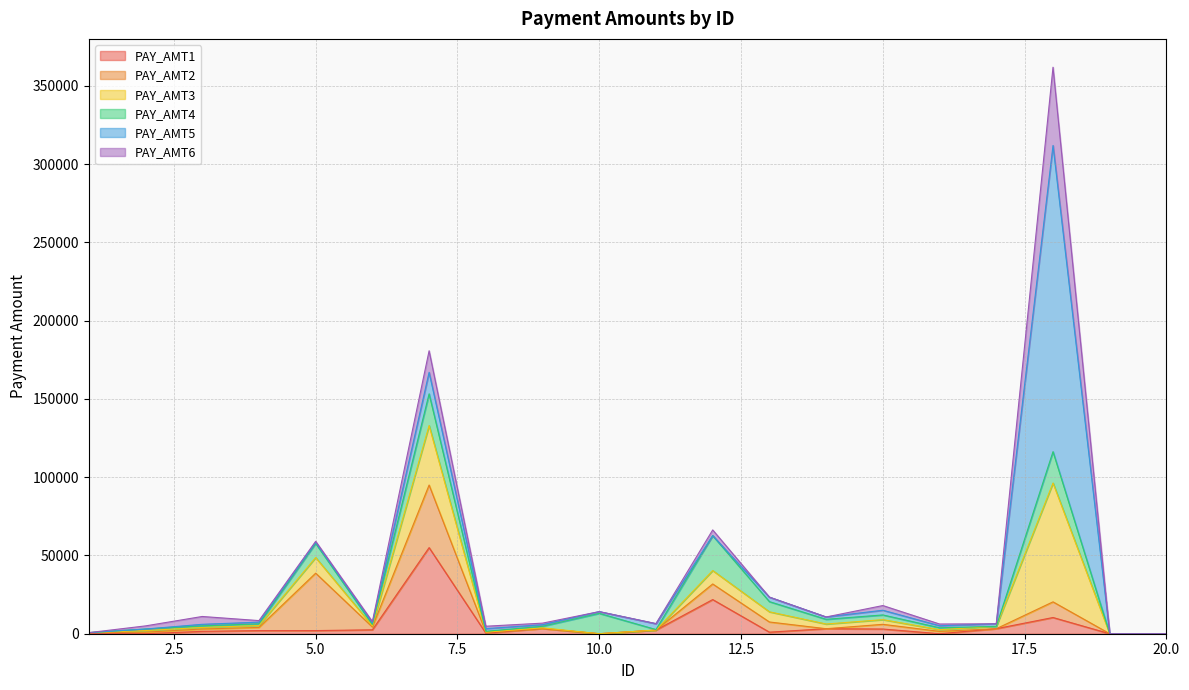

How many lines are shown in the chart?

6